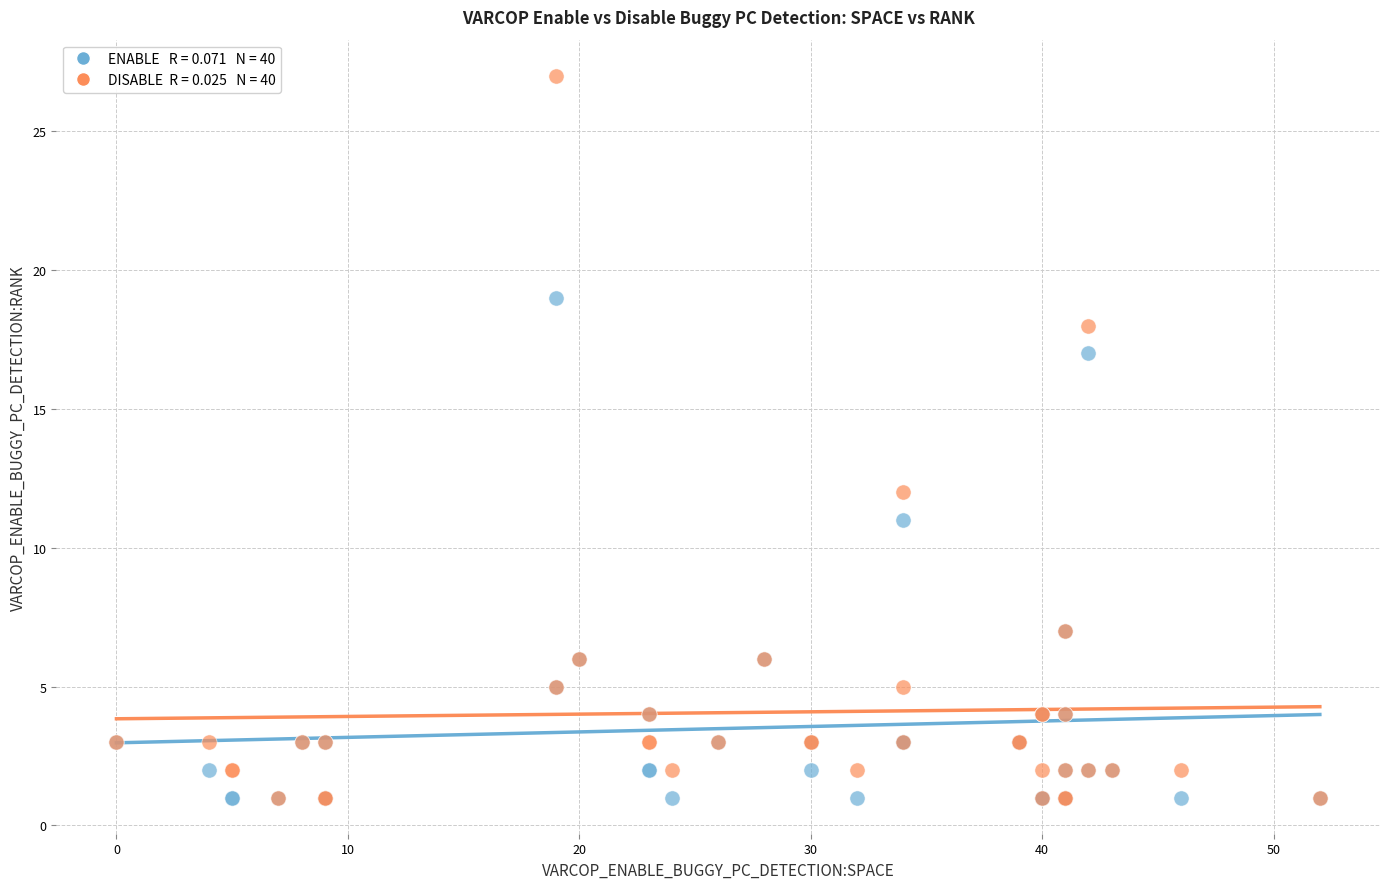

Across all series, what Y value is closest to 14?

12